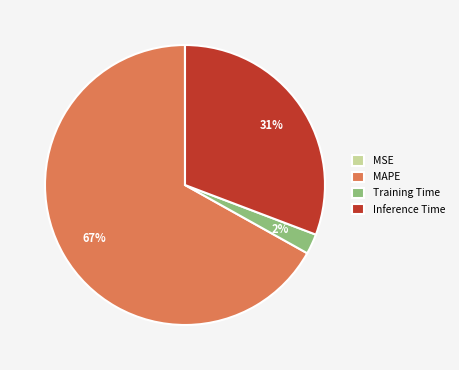

The Training Time slice represents 11% of the pie. True or false?

False